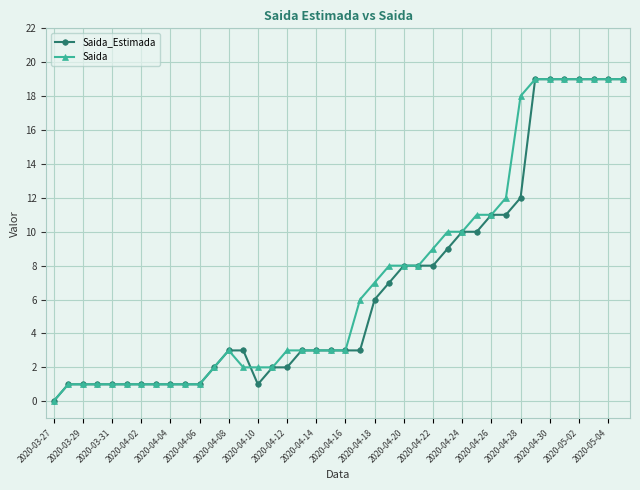

How many series are shown in this chart?

2